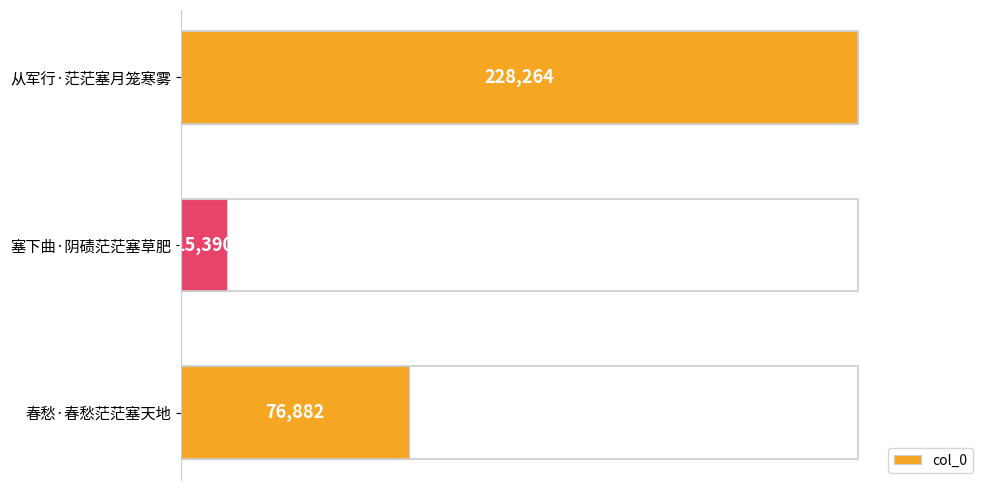

How many bars are there in total?

3